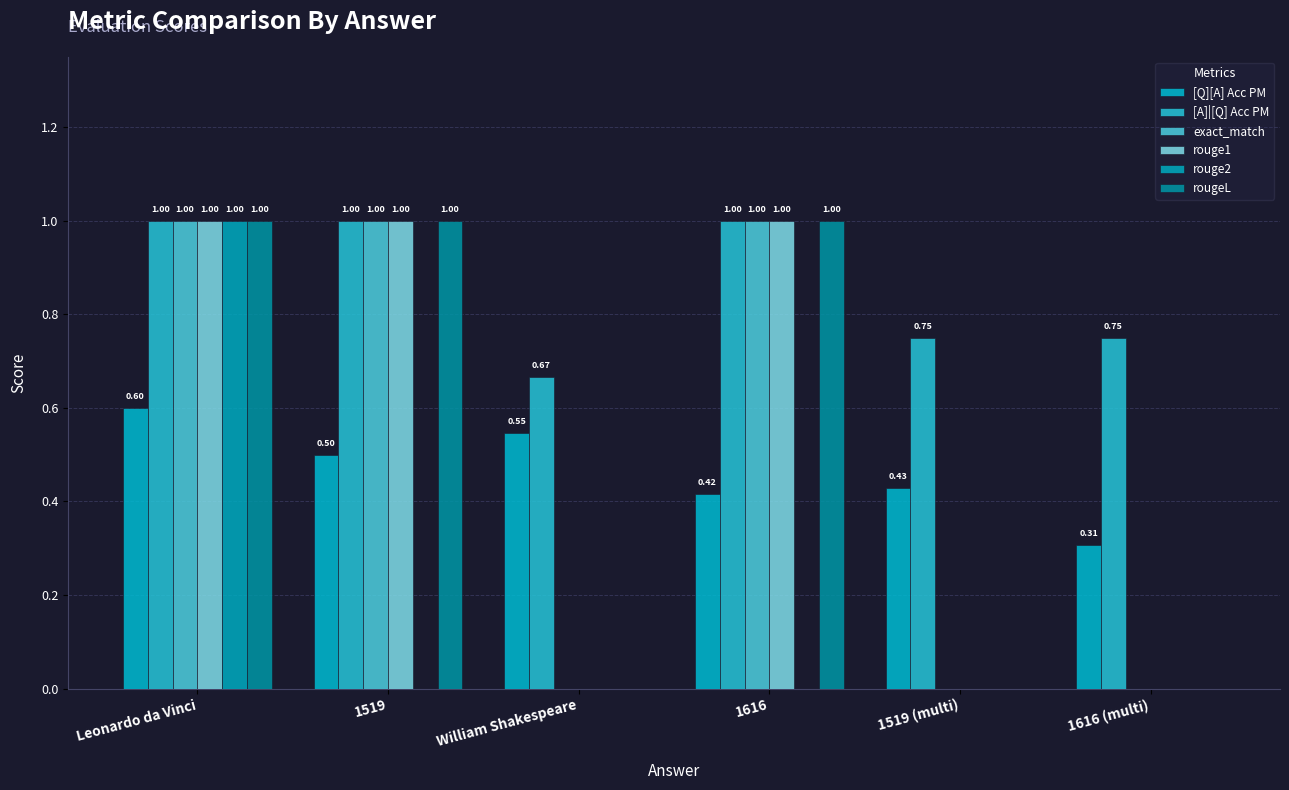

What is the approximate value of rouge1 at Leonardo da Vinci?

1.0